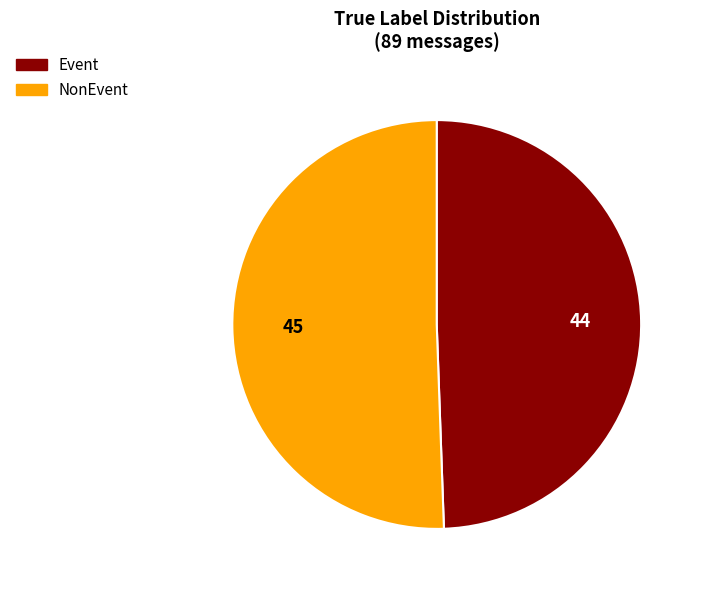

Rank the categories by value from lowest to highest.

Event, NonEvent